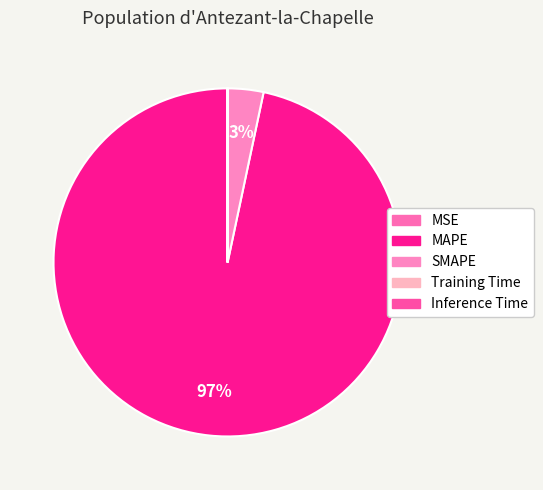

The Inference Time slice represents 0% of the pie. True or false?

True